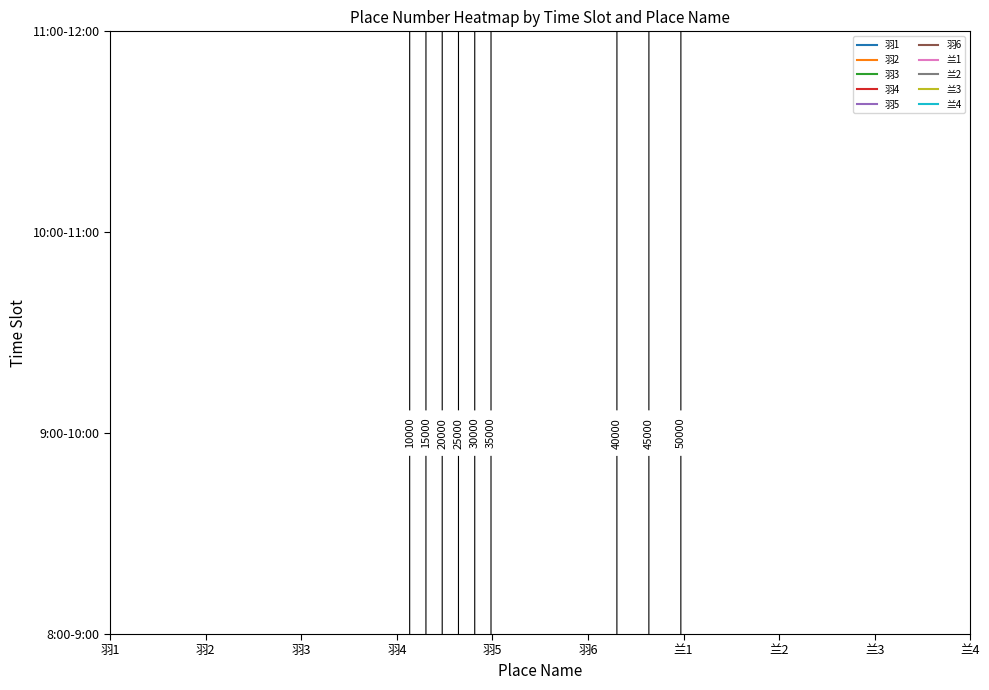

What is the maximum value shown in the chart?

50569